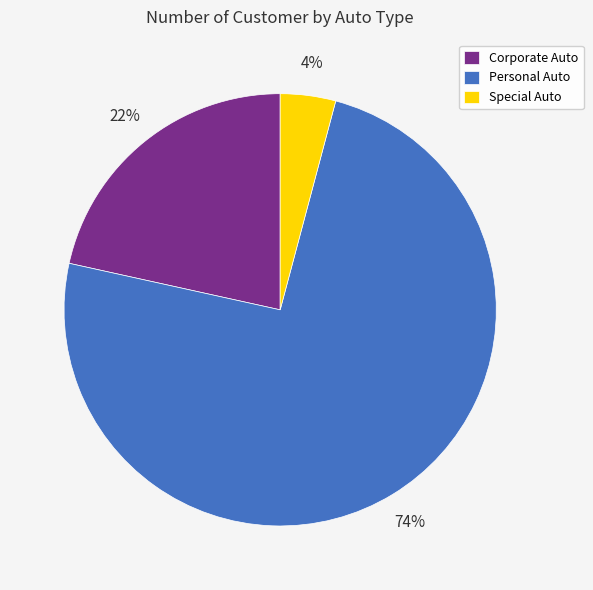

Rank the categories by value from lowest to highest.

Special Auto, Corporate Auto, Personal Auto